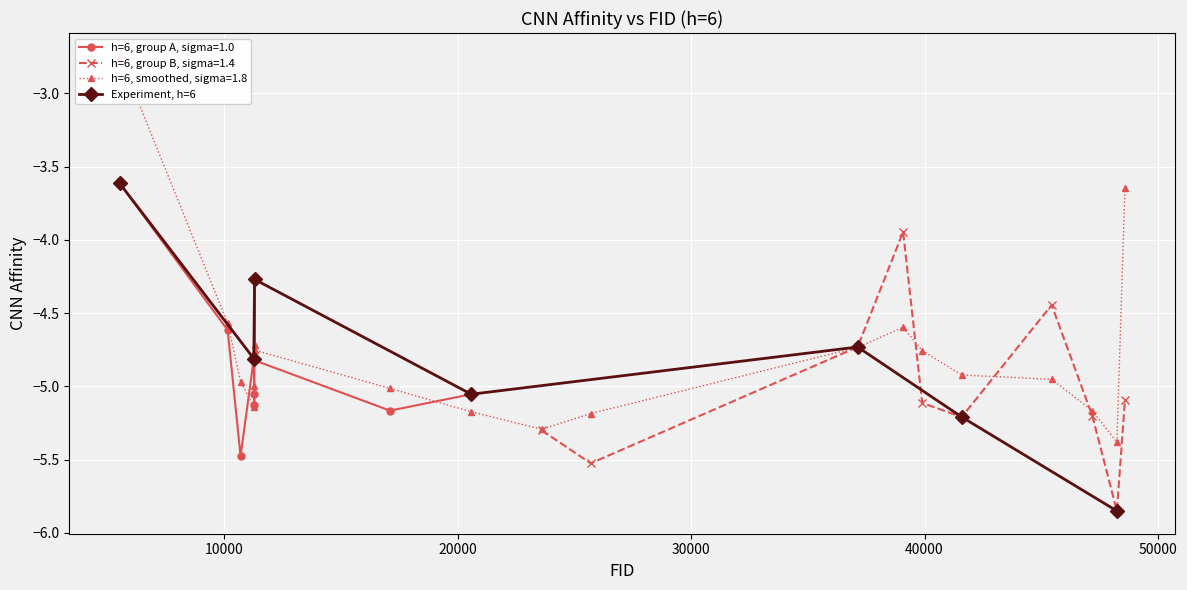

True or false: Experiment, h=6 has more than 0 interior local peaks.

True